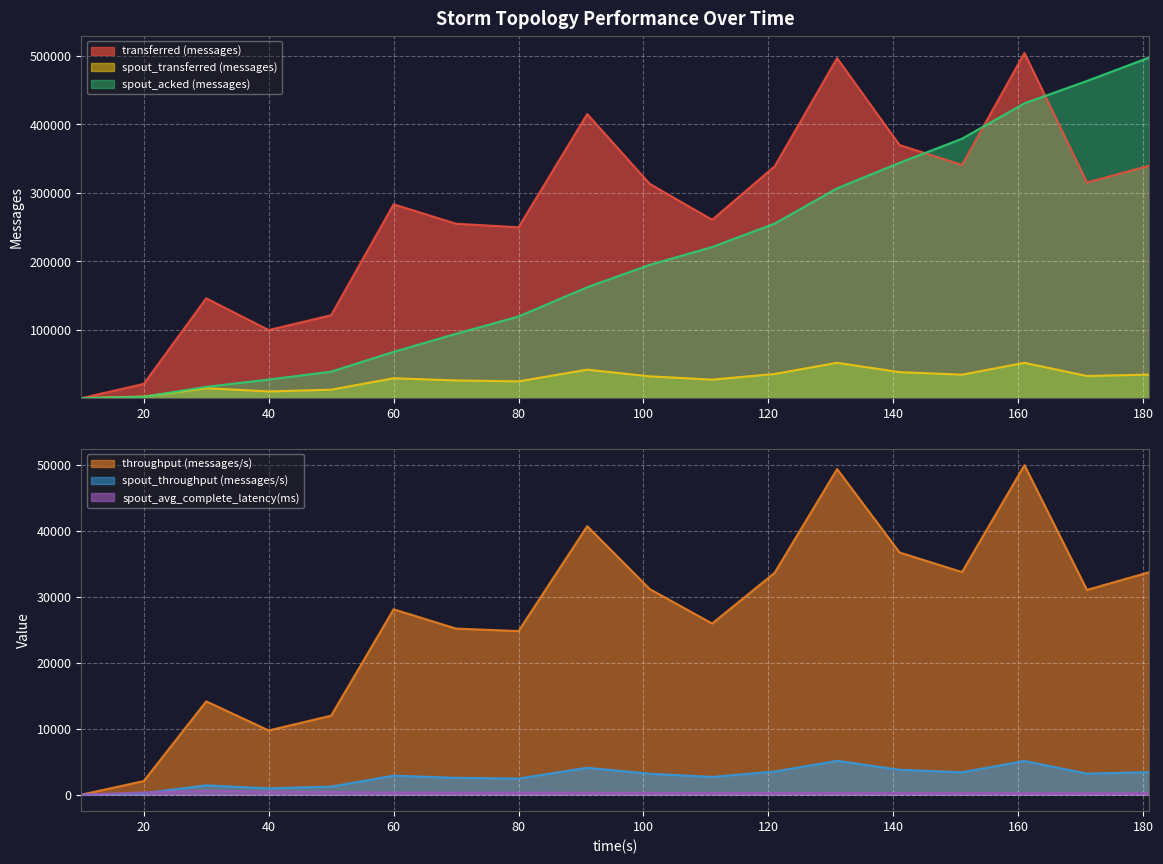

What is the sum of the spout_avg_complete_latency(ms) values at 131 and 91?

526.8